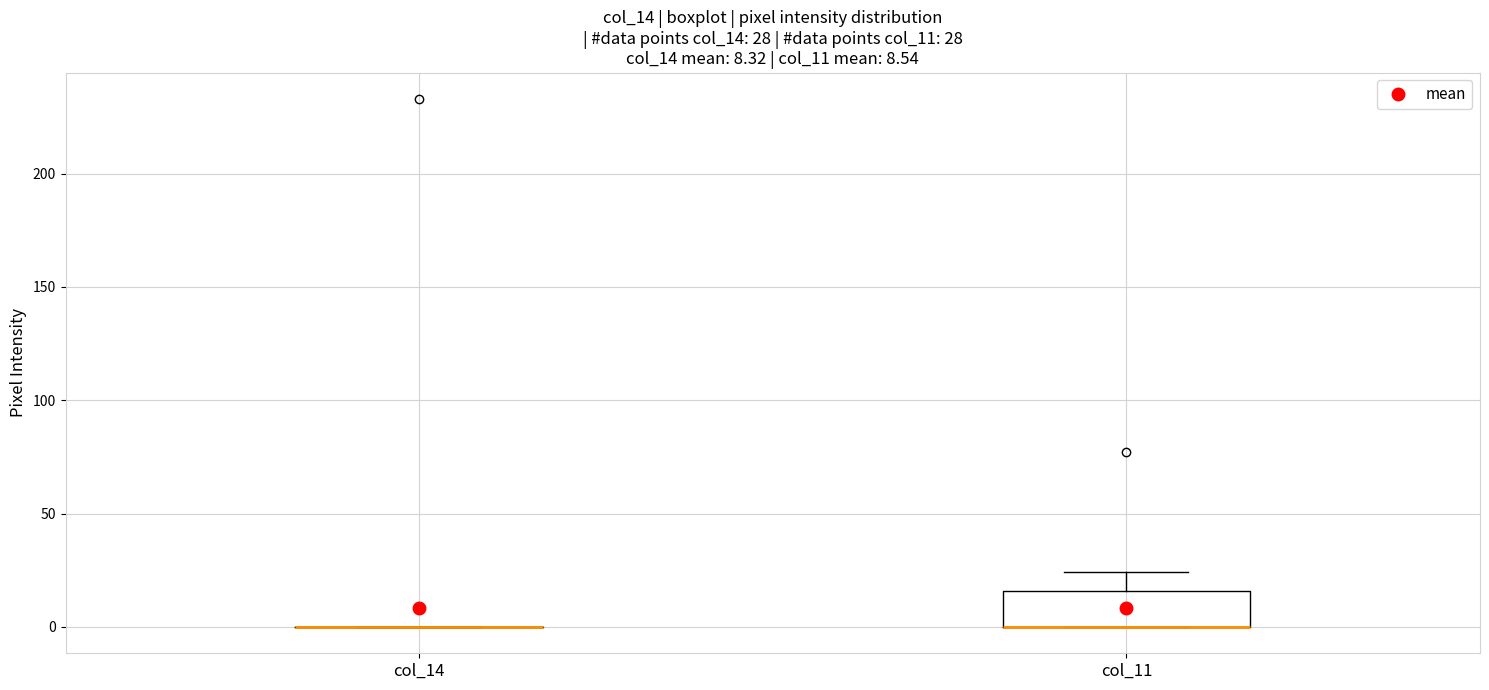

Comparing the boxes themselves (not the whiskers), which one is the tallest?

col_11